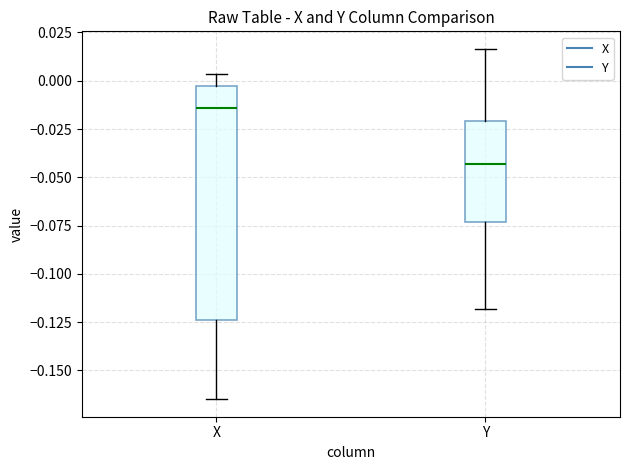

Where does the upper whisker of the box for X end on the y-axis? The values are not printed on the chart, so give them approximately, as read against the axis.

0.005